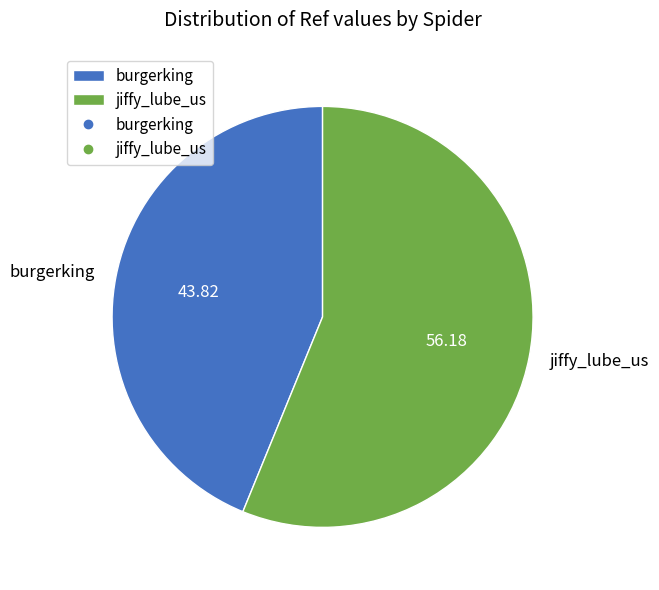

How many segments does this pie chart have?

2